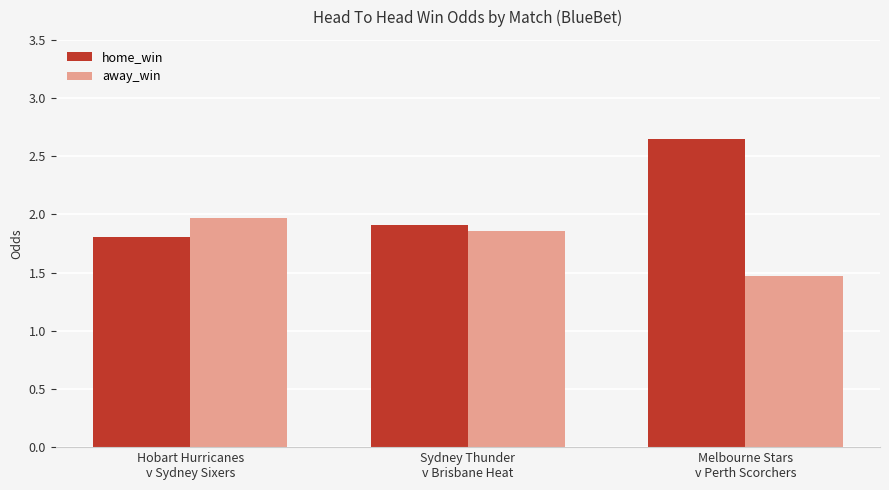

The away_win series shows 2.4 at Melbourne Stars
v Perth Scorchers. True or false?

False